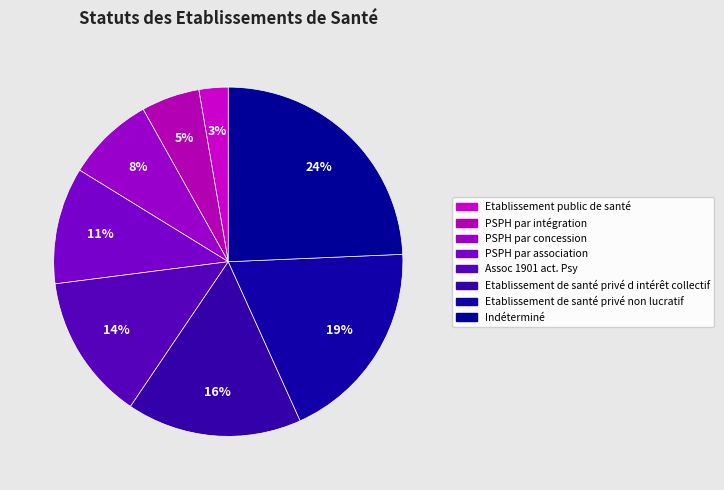

How many segments does this pie chart have?

8